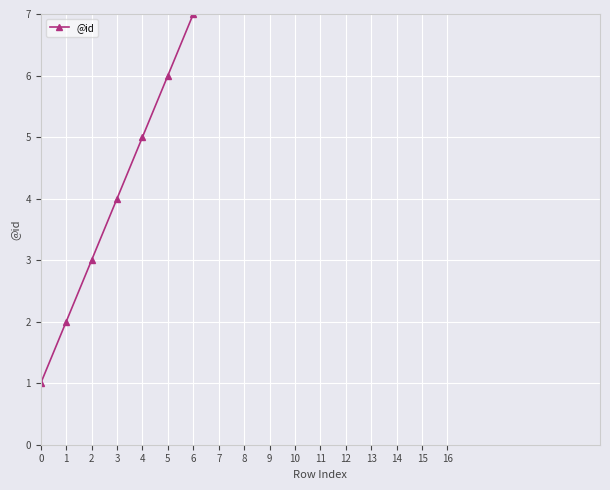

What is the value of the 6th point from the left?

6